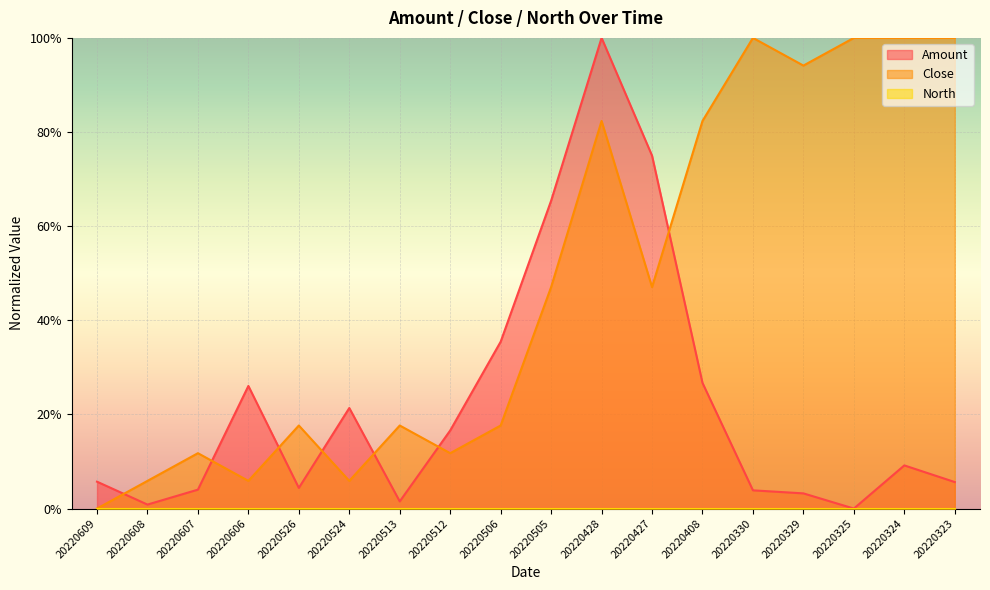

What is the sum of the Close values at 20220427 and 20220324?

147.1